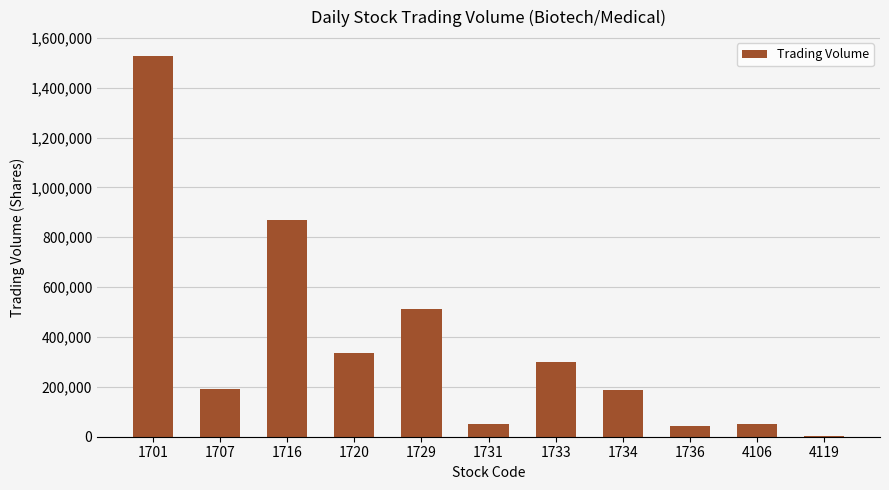

Which has a higher value, 1716 or 1701?

1701